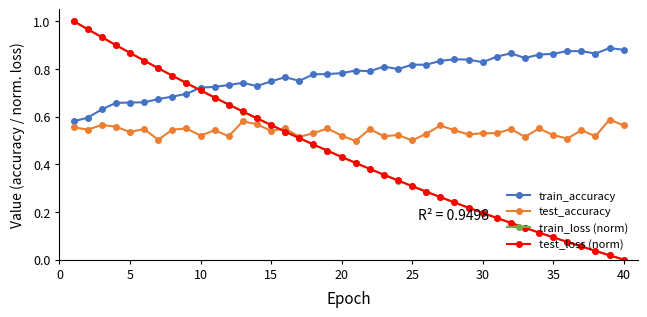

True or false: test_accuracy has more than 2 points higher than both neighbors.

True